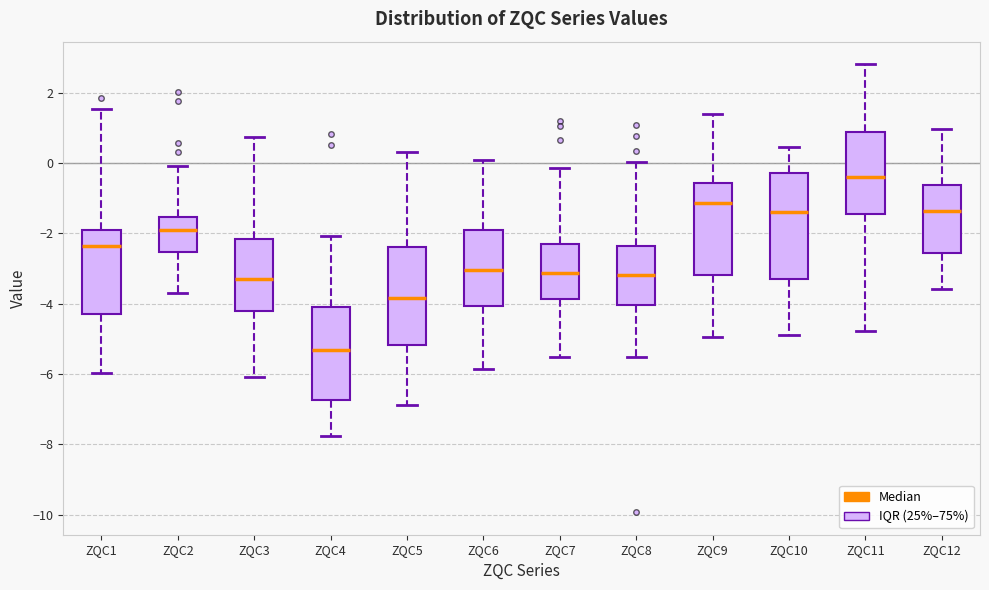

Reading left to right, transcribe this box plot: for each box, give where its median line is, the range the box spans, and where its two whiskers end, as read against the y-axis. The values are not printed on the chart, so give them approximately, as read against the axis.

ZQC1: median -2.4, box -4.2 to -2.0, whiskers -6.0 to 1.6
ZQC2: median -2.0, box -2.6 to -1.6, whiskers -3.8 to 0.0
ZQC3: median -3.2, box -4.2 to -2.2, whiskers -6.0 to 0.8
ZQC4: median -5.4, box -6.8 to -4.2, whiskers -7.8 to -2.0
ZQC5: median -3.8, box -5.2 to -2.4, whiskers -6.8 to 0.4
ZQC6: median -3.0, box -4.0 to -2.0, whiskers -5.8 to 0.0
ZQC7: median -3.2, box -3.8 to -2.2, whiskers -5.6 to -0.2
ZQC8: median -3.2, box -4.0 to -2.4, whiskers -5.6 to 0.0
ZQC9: median -1.2, box -3.2 to -0.6, whiskers -5.0 to 1.4
ZQC10: median -1.4, box -3.4 to -0.2, whiskers -4.8 to 0.4
ZQC11: median -0.4, box -1.4 to 0.8, whiskers -4.8 to 2.8
ZQC12: median -1.4, box -2.6 to -0.6, whiskers -3.6 to 1.0